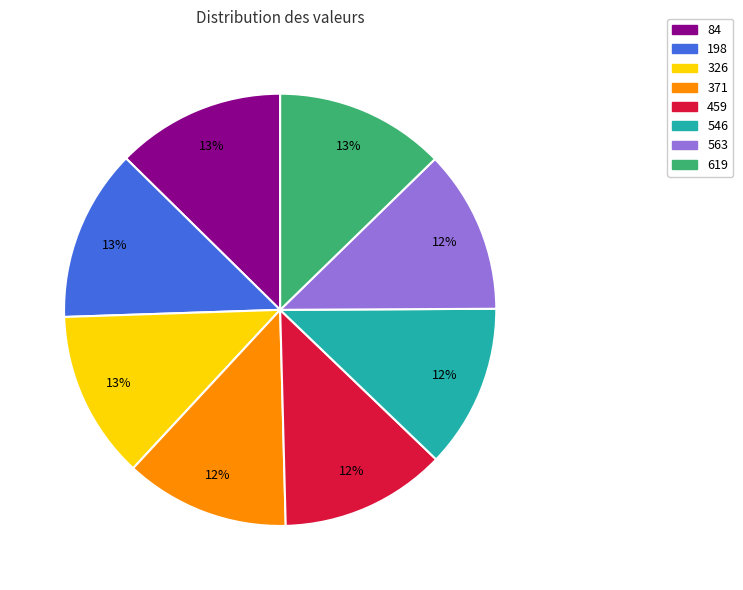

To the nearest percent, what percentage of the pie is 619?

13%